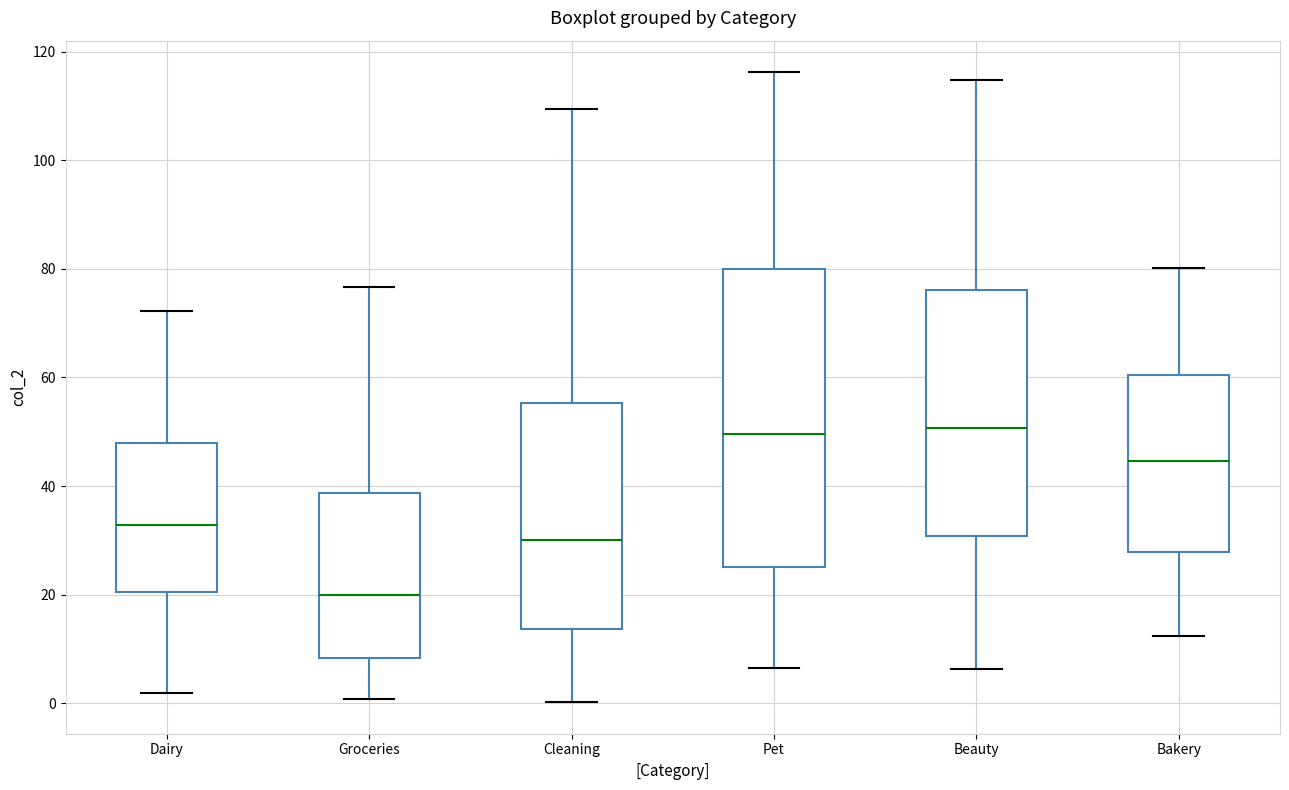

Reading left to right, transcribe this box plot: for each box, give where its median line is, the range the box spans, and where its two whiskers end, as read against the y-axis. The values are not printed on the chart, so give them approximately, as read against the axis.

Dairy: median 32, box 20 to 48, whiskers 2 to 72
Groceries: median 20, box 8 to 38, whiskers 0 to 76
Cleaning: median 30, box 14 to 56, whiskers 0 to 110
Pet: median 50, box 26 to 80, whiskers 6 to 116
Beauty: median 50, box 30 to 76, whiskers 6 to 114
Bakery: median 44, box 28 to 60, whiskers 12 to 80